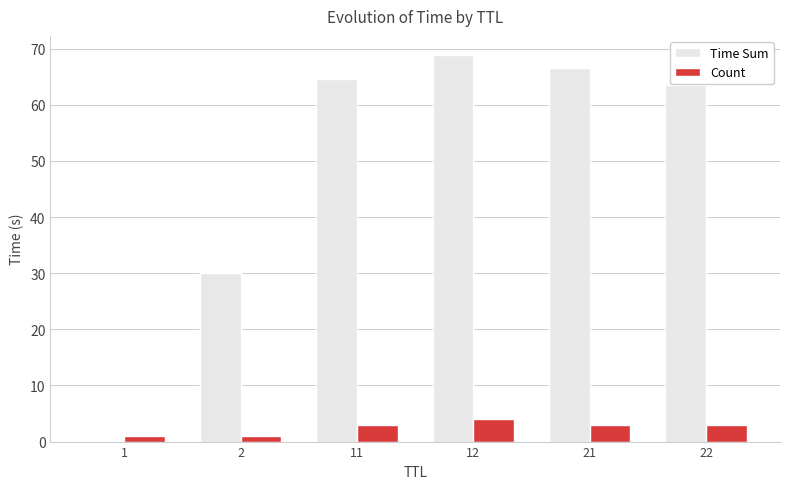

What is the average value of the Time Sum series?

48.9